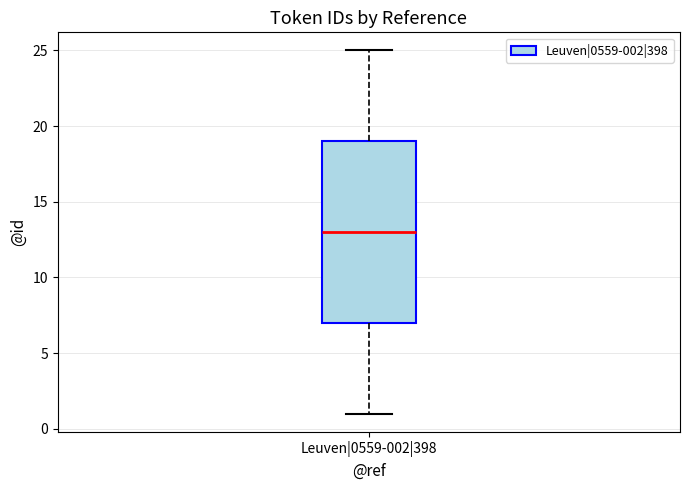

Read this box plot against the y-axis: the position of the median line, the range covered by the box, and the ends of both whiskers. The values are not printed on the chart, so give them approximately, as read against the axis.

median 13, box 7 to 19, whiskers 1 to 25